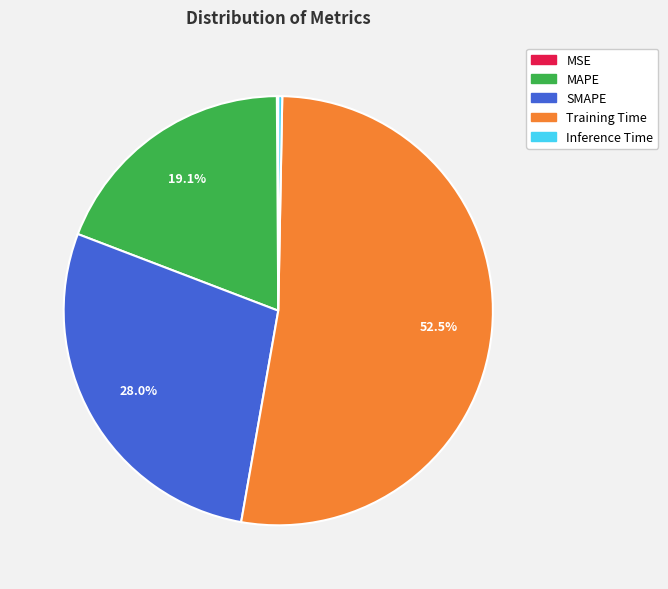

What is the total percentage of Training Time and SMAPE?

80.5%